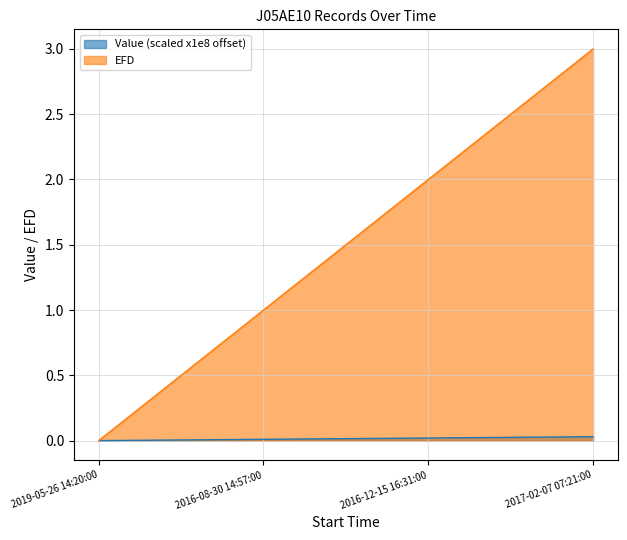

List the series in order of their overall mean, highest first.

EFD, Value (scaled x1e8 offset)